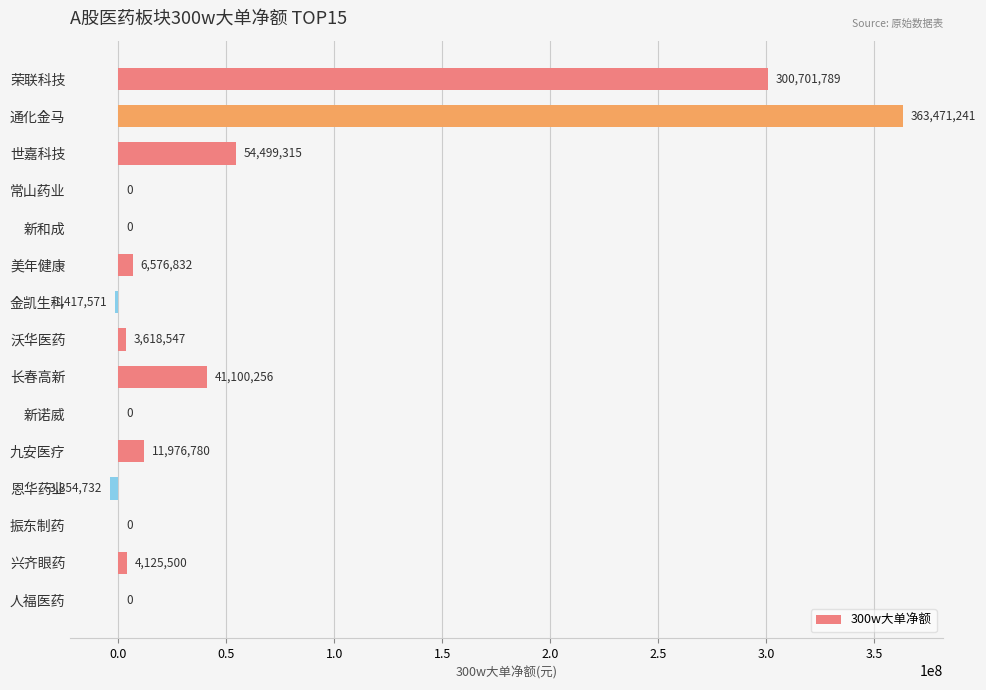

What is the maximum value shown in the chart?

363471241